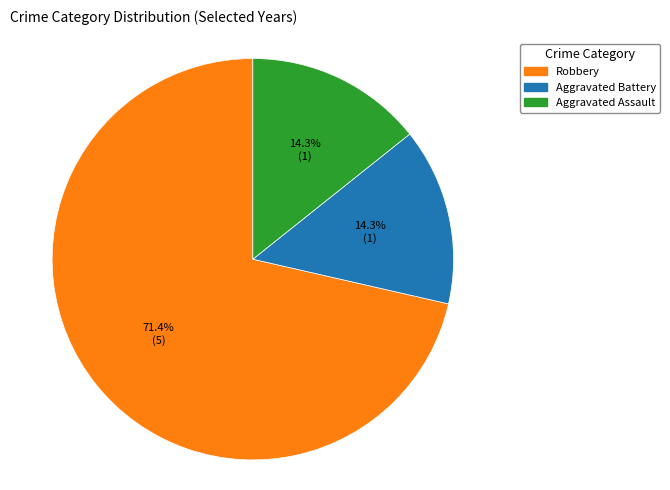

True or false: Aggravated Assault accounts for 24% of the total.

False